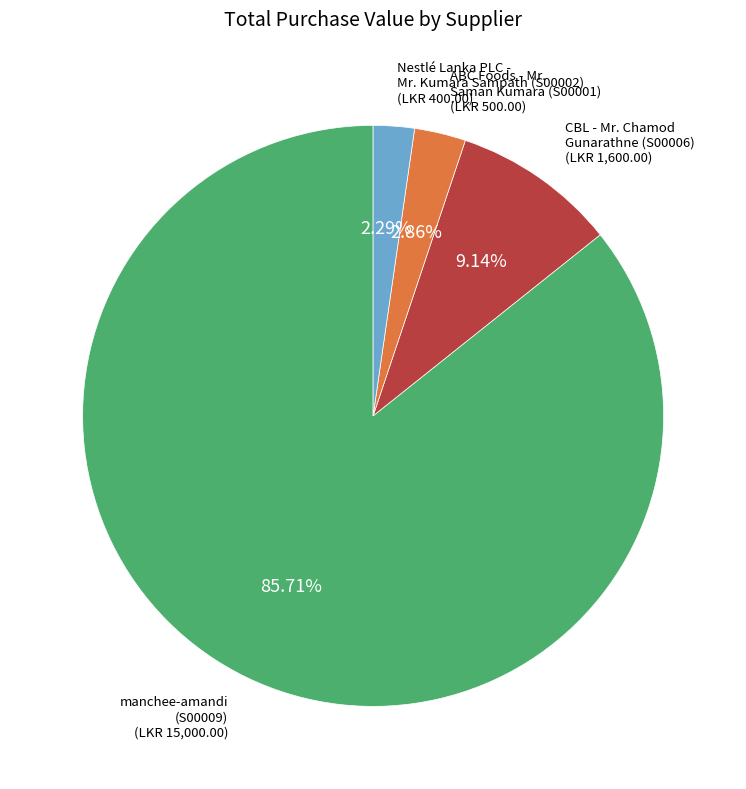

Is there a majority slice in this chart?

Yes